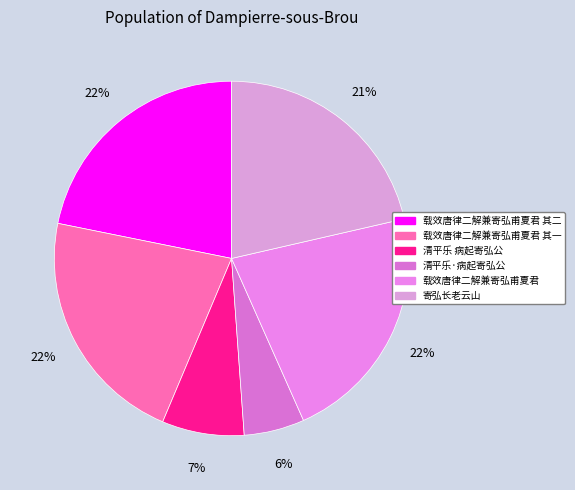

Count the number of slices in the pie.

6